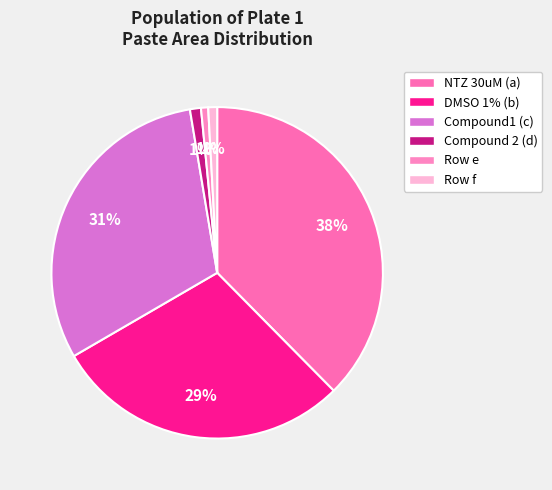

To the nearest percent, what portion does Row f represent?

1%